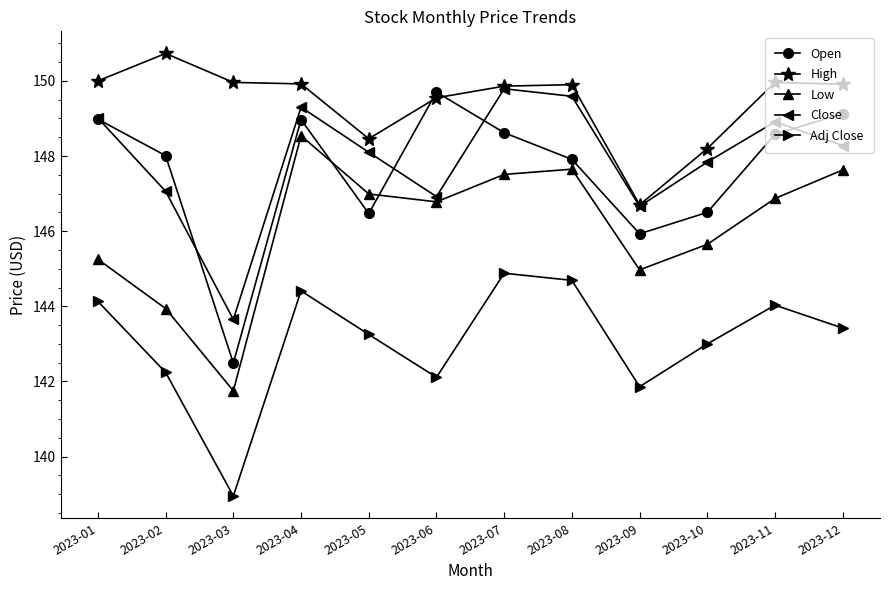

How many intersections are there between Open and High?

2